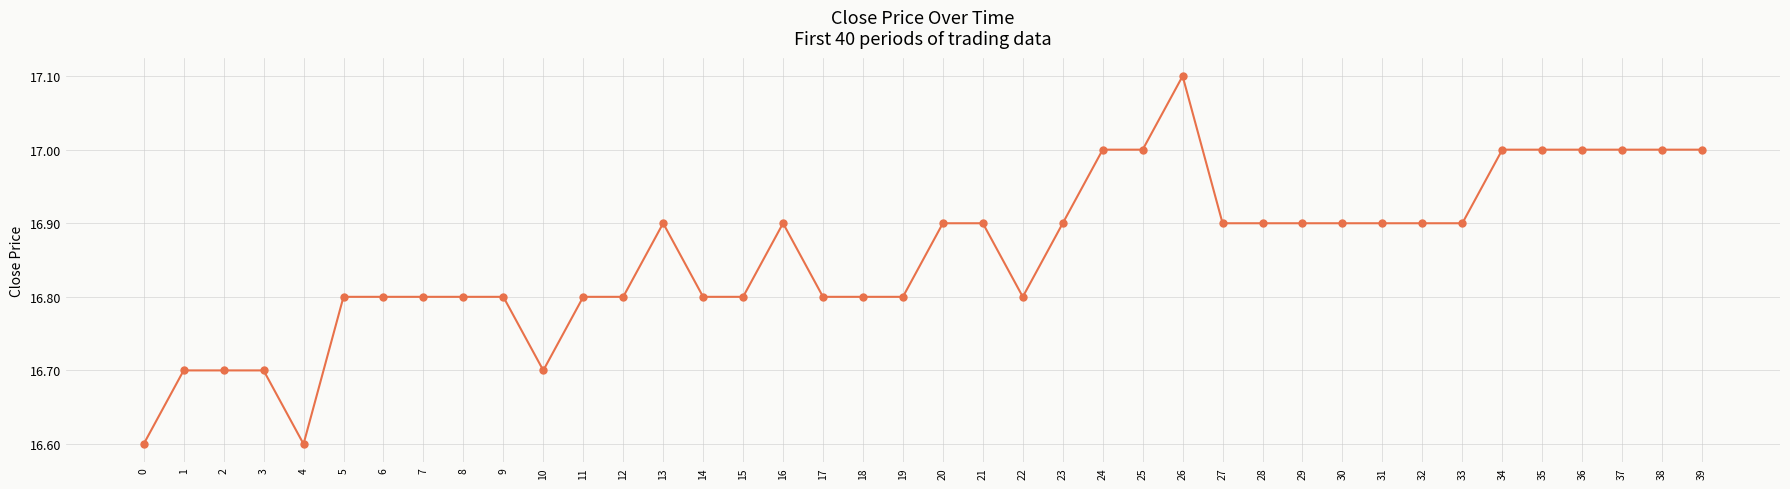

Is this an area chart (filled region under the line)?

No